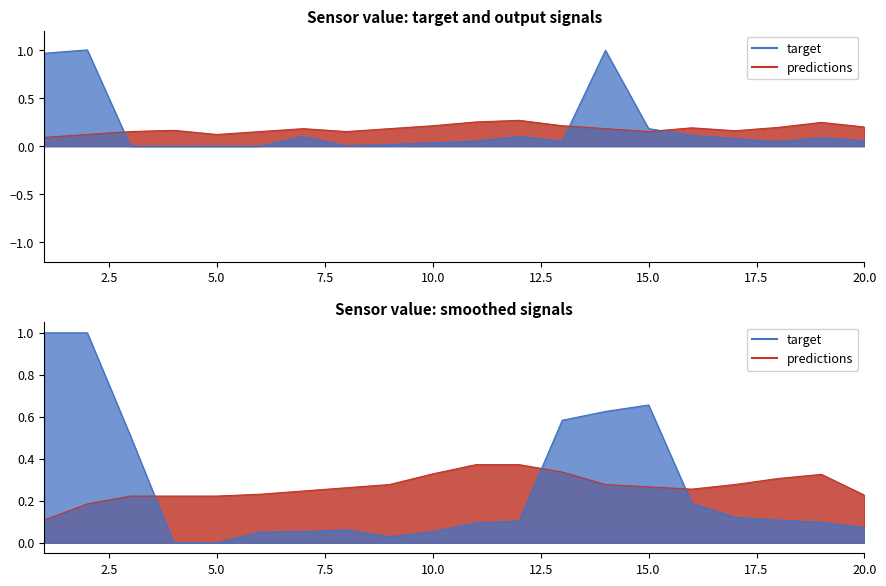

What is the value of the target point at the 16th from the left?

0.1